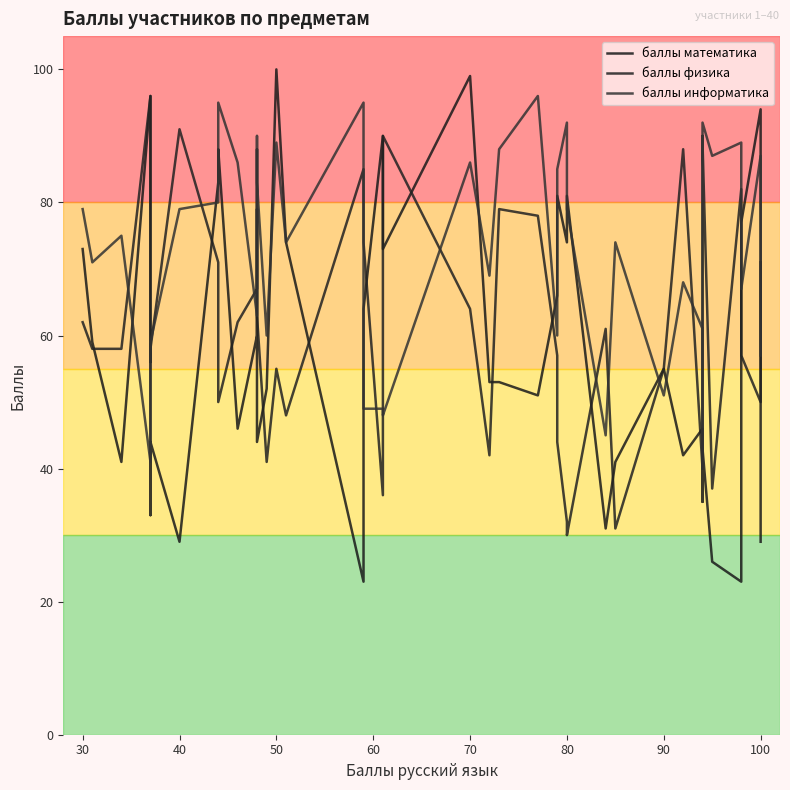

Where does the баллы математика series first go above 55?

79